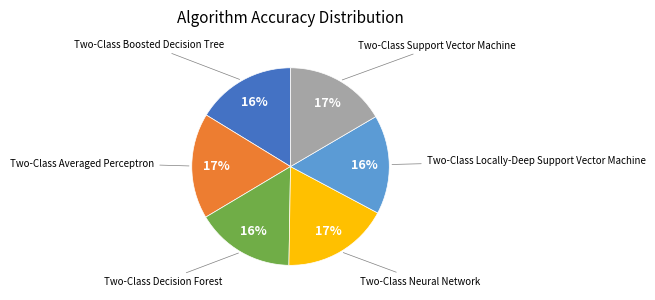

How many segments does this pie chart have?

6